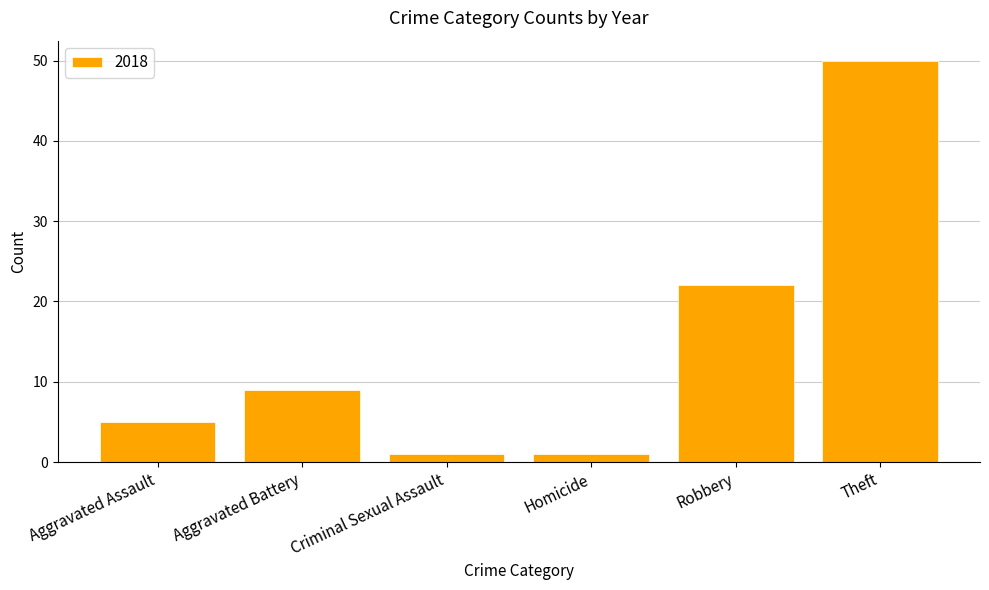

Approximately how many times larger is the value at Theft compared to Aggravated Assault?

10.0